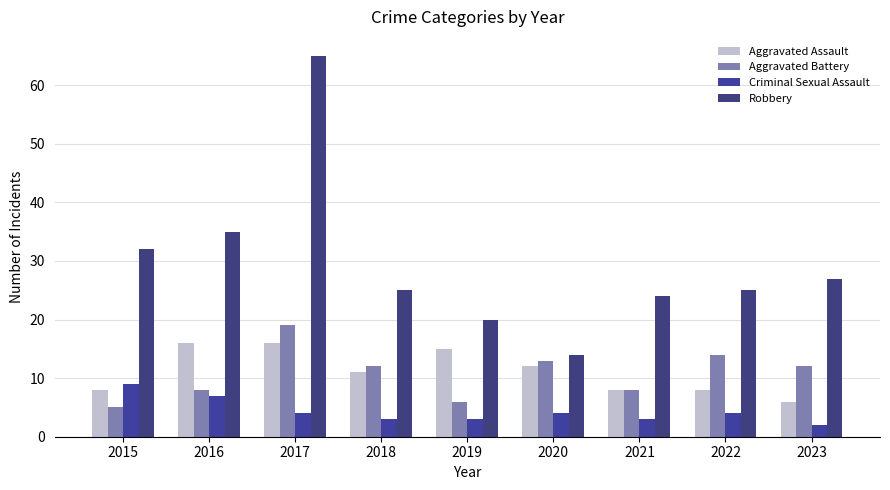

What is the sum of all Aggravated Battery values?

97